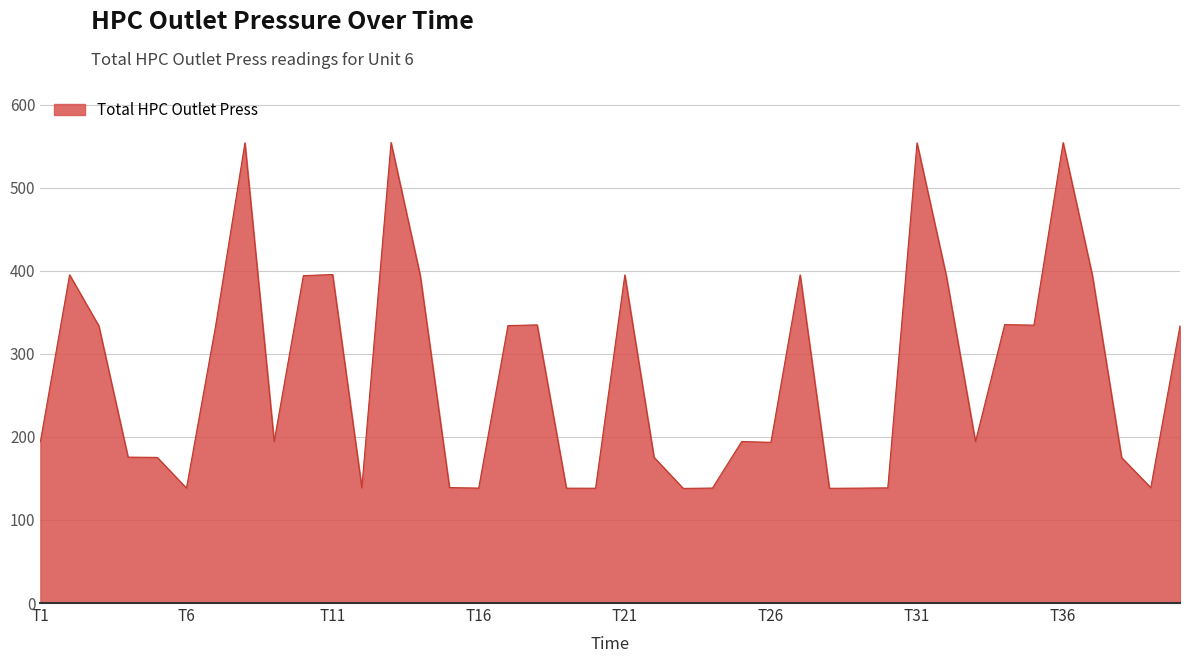

What is the maximum value shown in the chart?

554.4